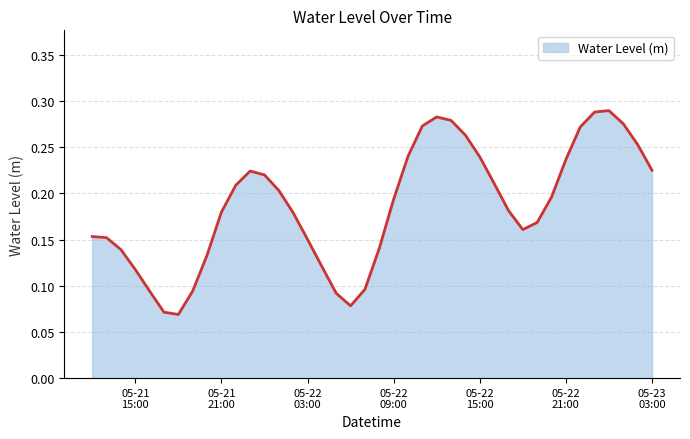

Is this an area chart (filled region under the line)?

Yes